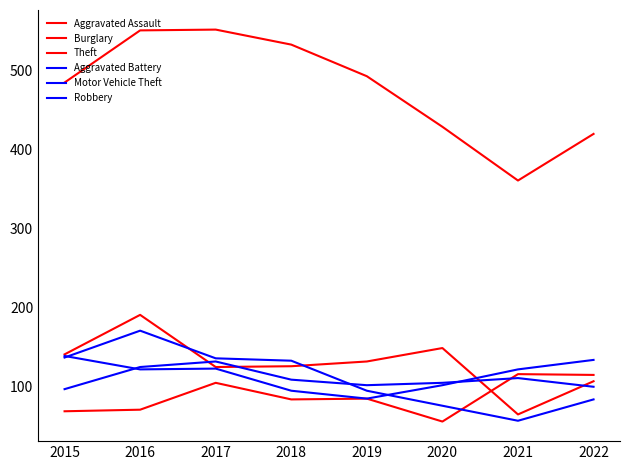

Where is Motor Vehicle Theft nearest to the value 112?

2016